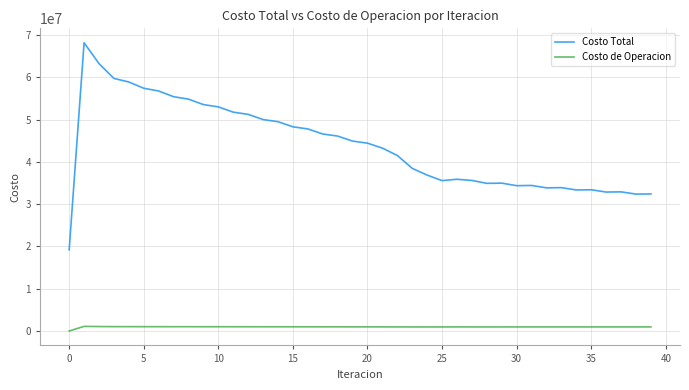

True or false: Costo Total and Costo de Operacion intersect in this chart.

False